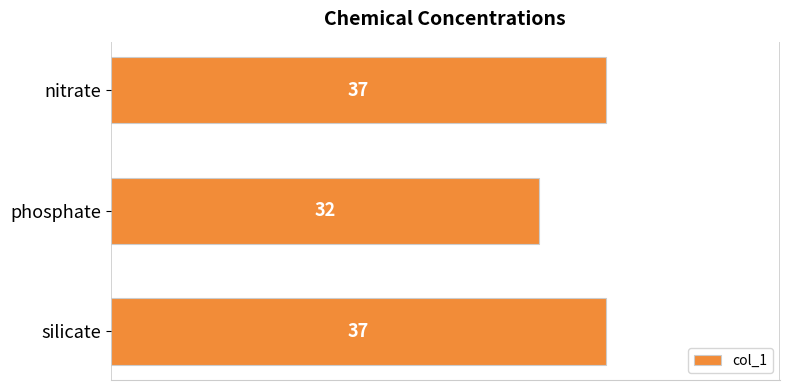

Does the chart contain any negative values?

No